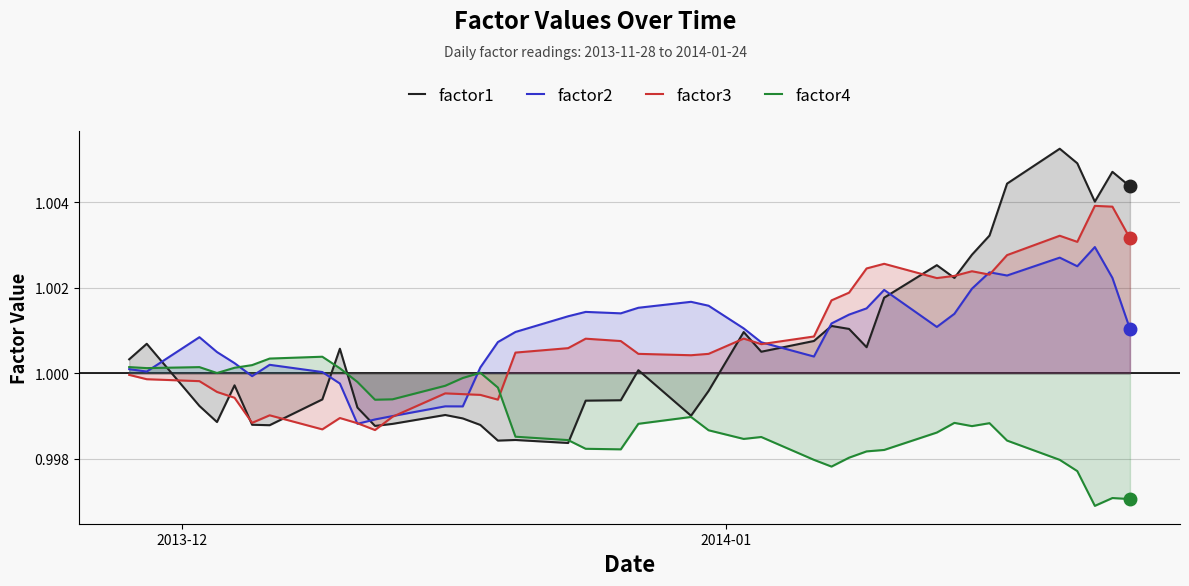

What is the maximum value shown in the chart?

1.0